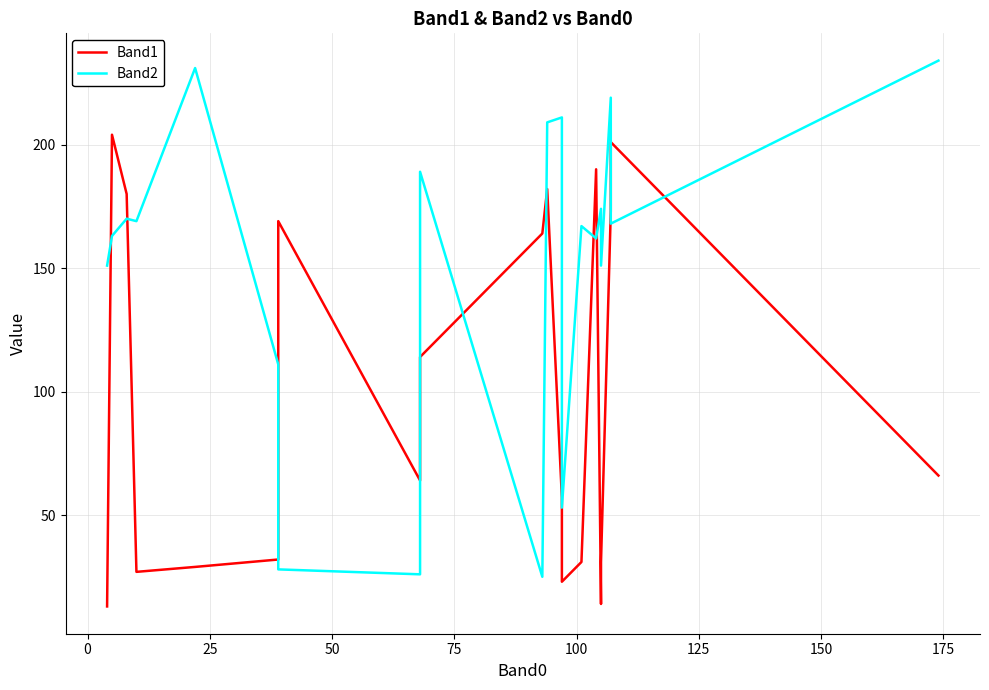

What is the sum of all Band1 values?

1964